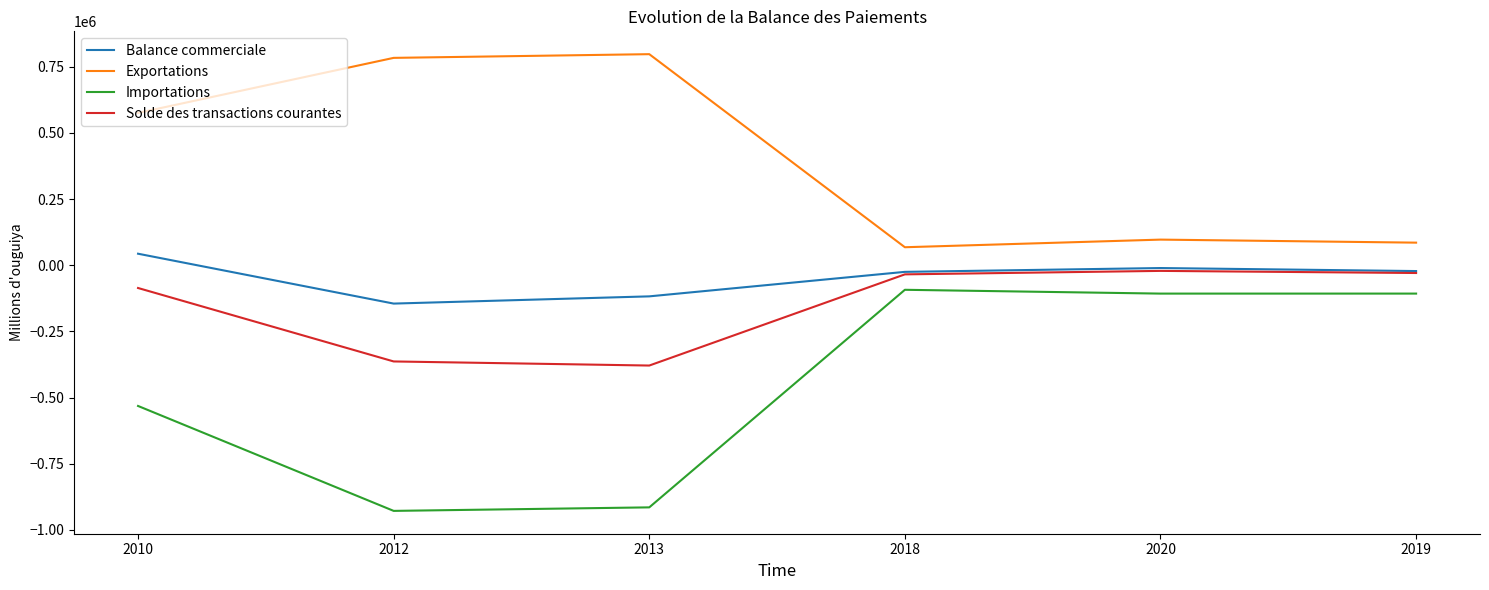

Rank the series at 2010 from lowest to highest value.

Importations, Solde des transactions courantes, Balance commerciale, Exportations